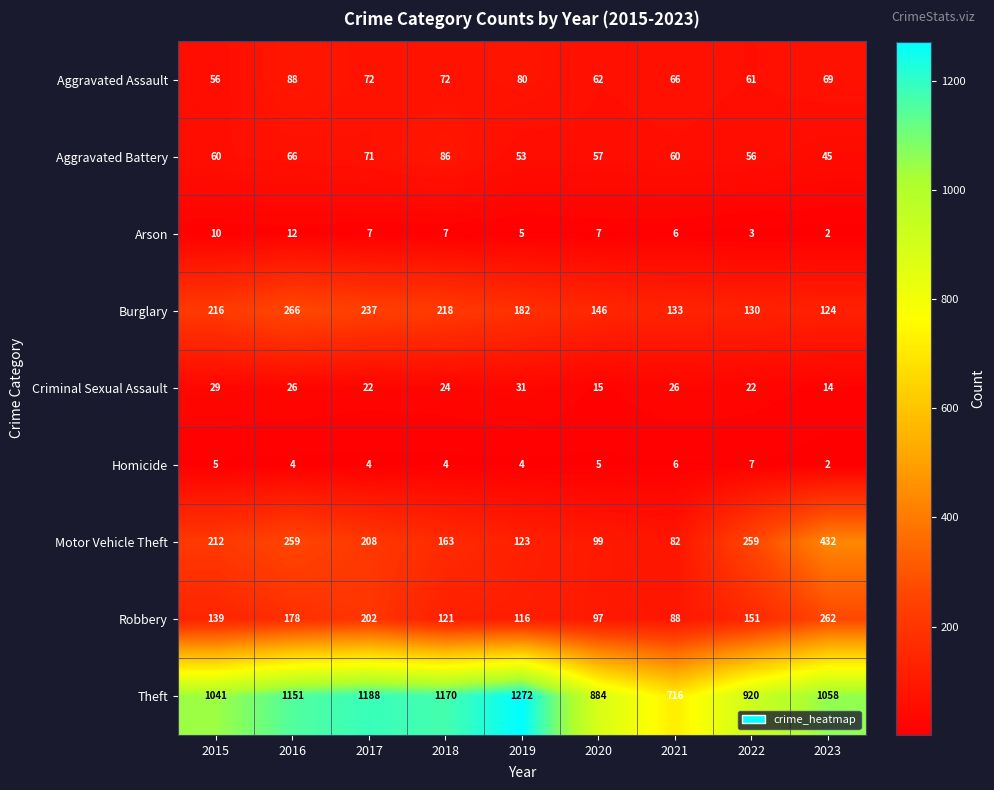

What is the sum of the Motor Vehicle Theft values at 2015 and 2019?

335